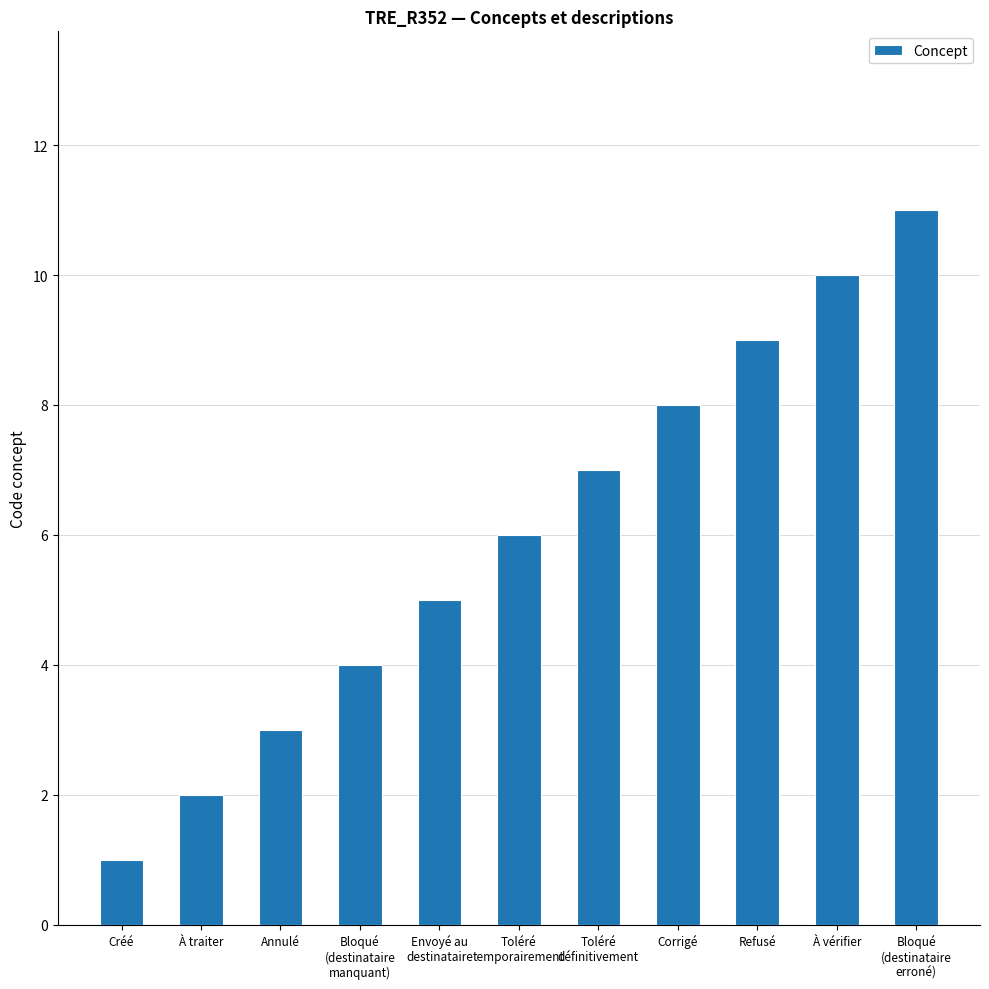

What is the value of the 2nd bar from the left?

2